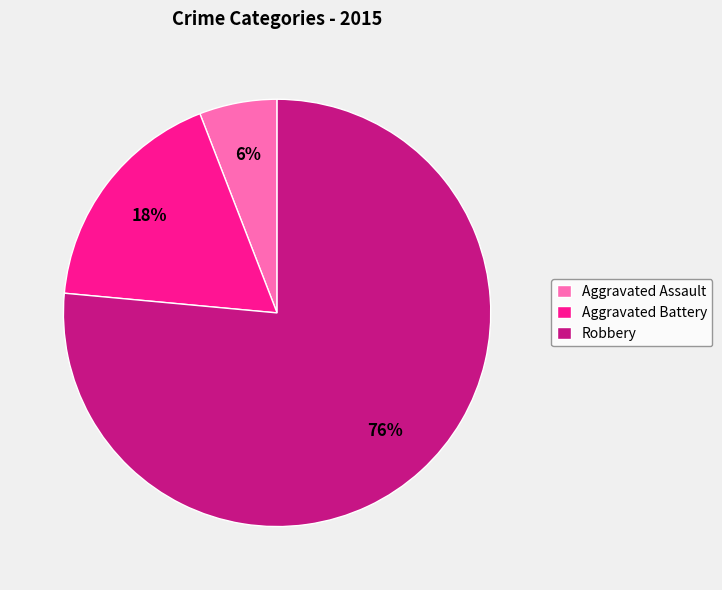

What percentage is the Robbery slice, to the nearest percent?

76%